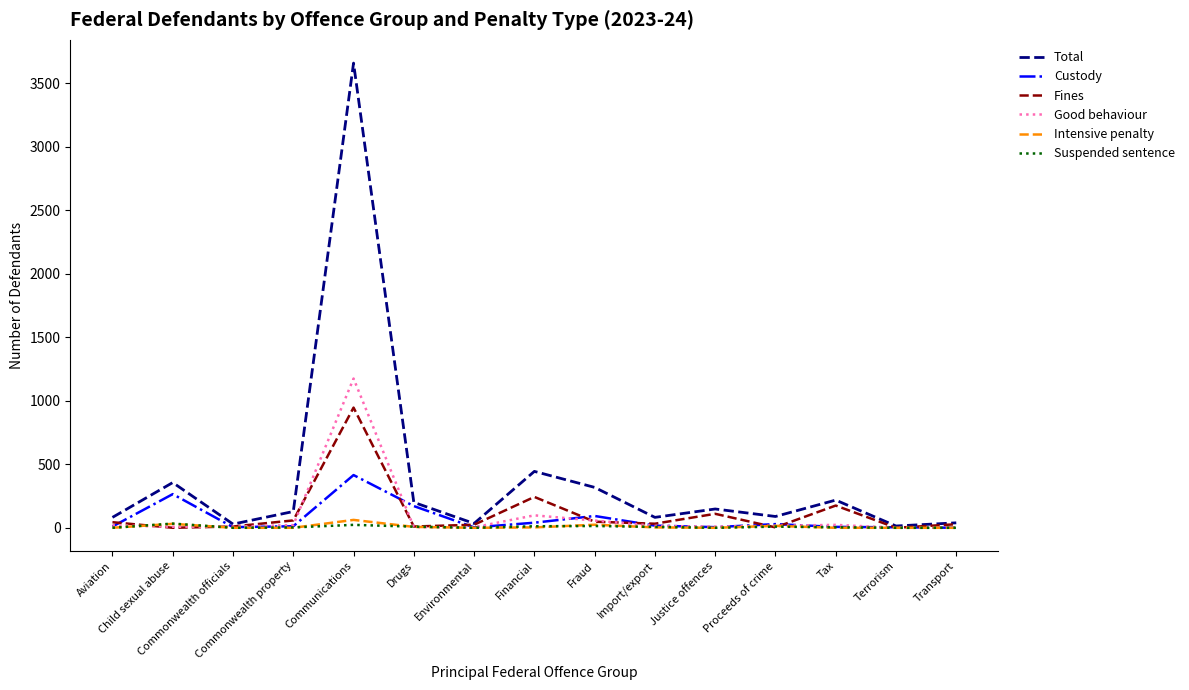

Which series has the largest total across all categories?

Total